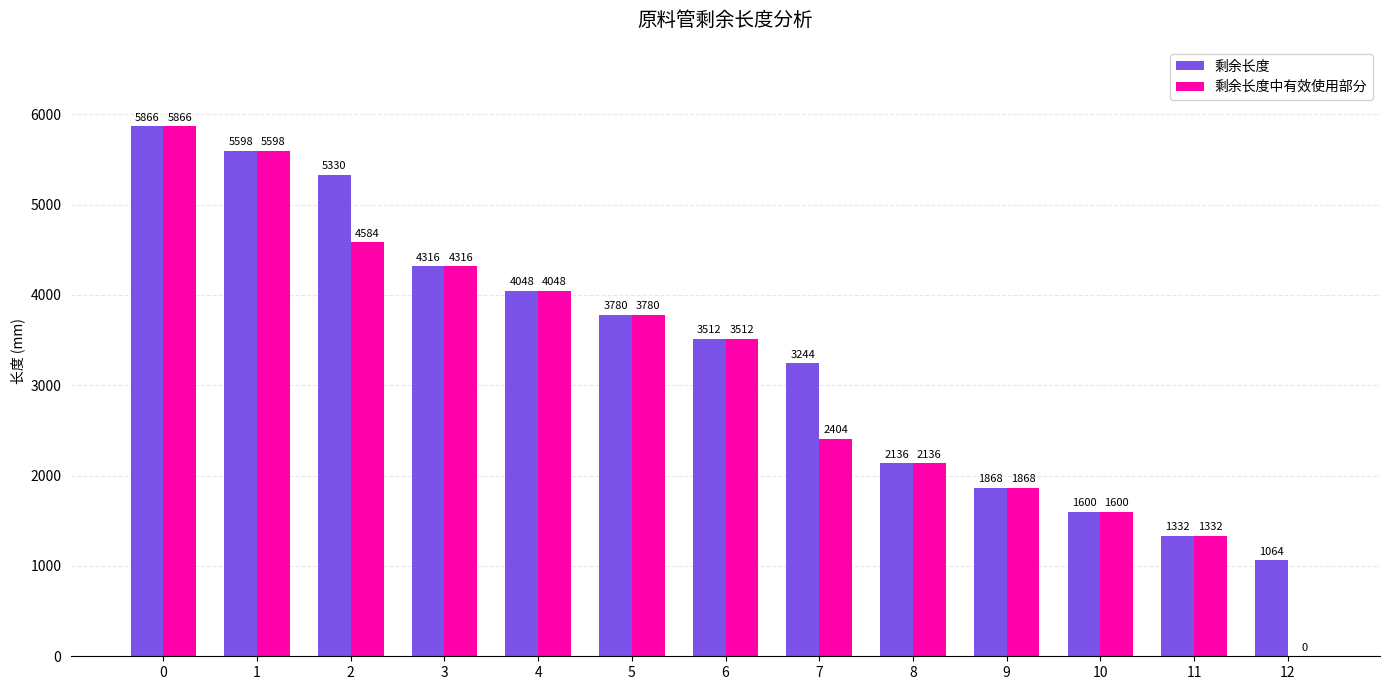

How many groups of bars are there?

13